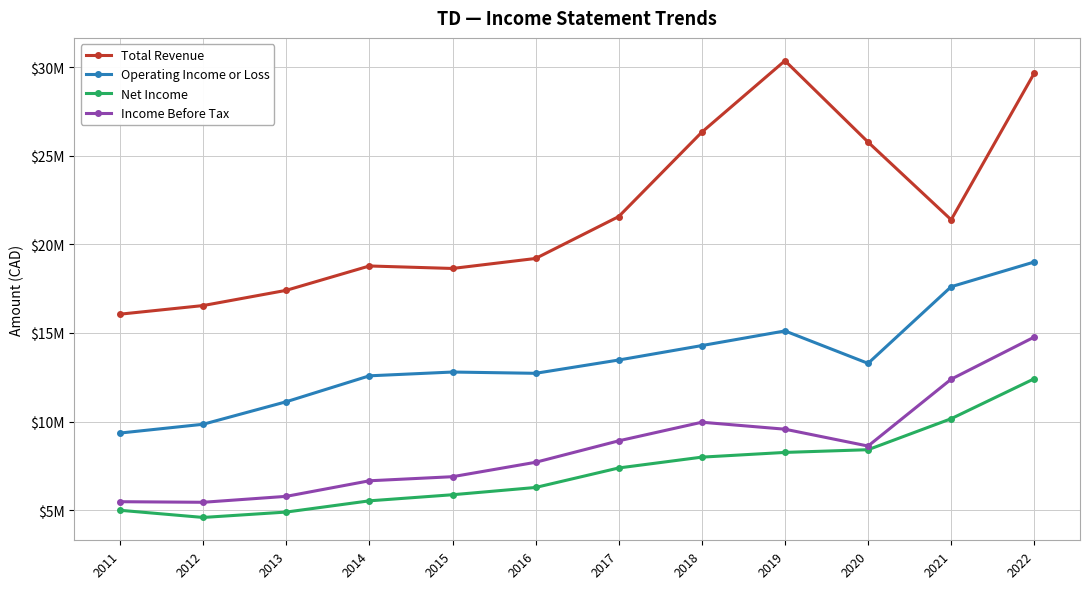

What is the value of the Total Revenue point at the 2nd from the left?

16549700